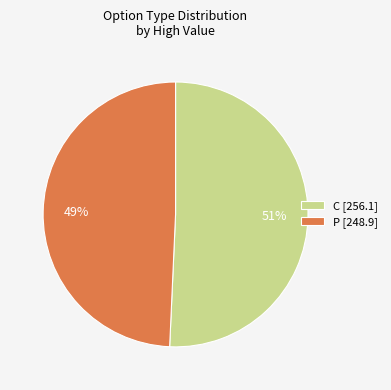

What is the ratio of the value at C [256.1] to the value at P [248.9]?

1.0